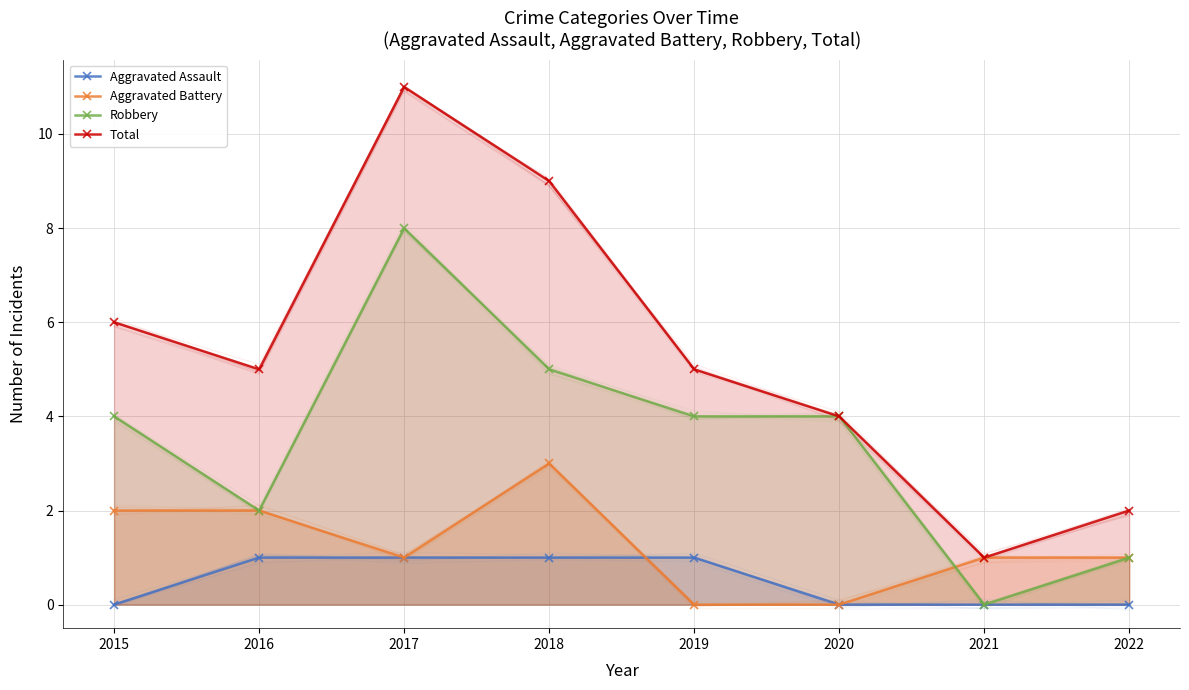

What is the maximum value shown in the chart?

11